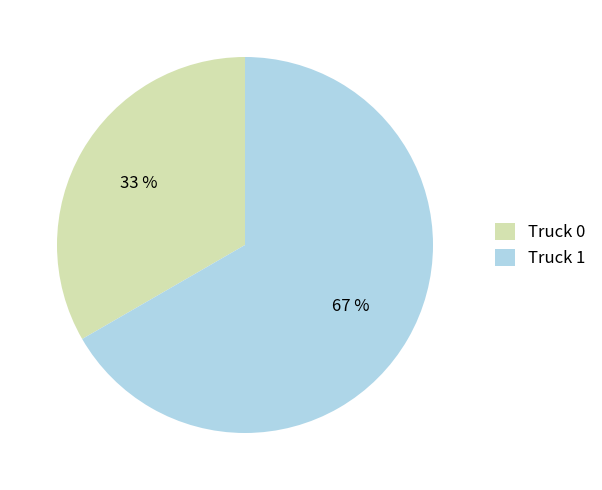

Count the number of slices in the pie.

2